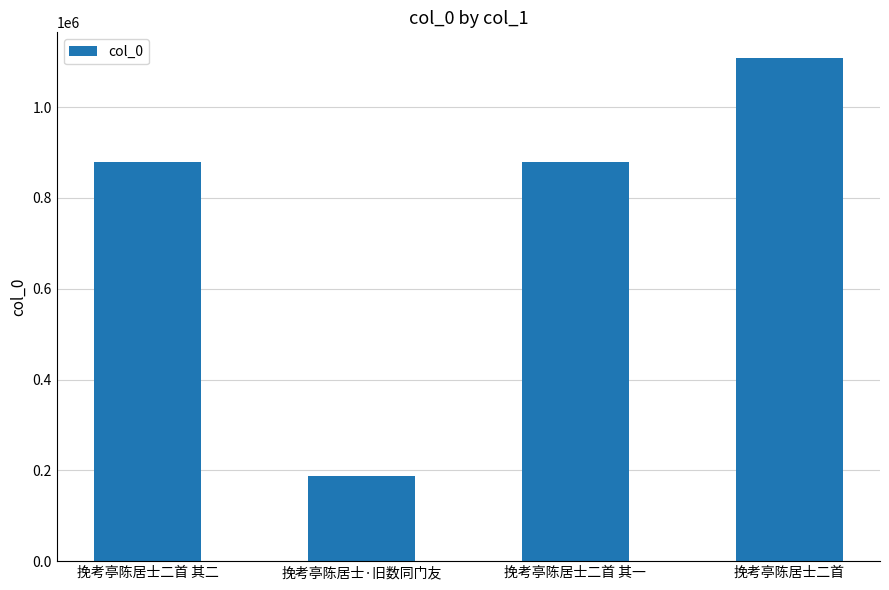

What is the change in value from 挽考亭陈居士二首 其二 to 挽考亭陈居士二首?

+229378